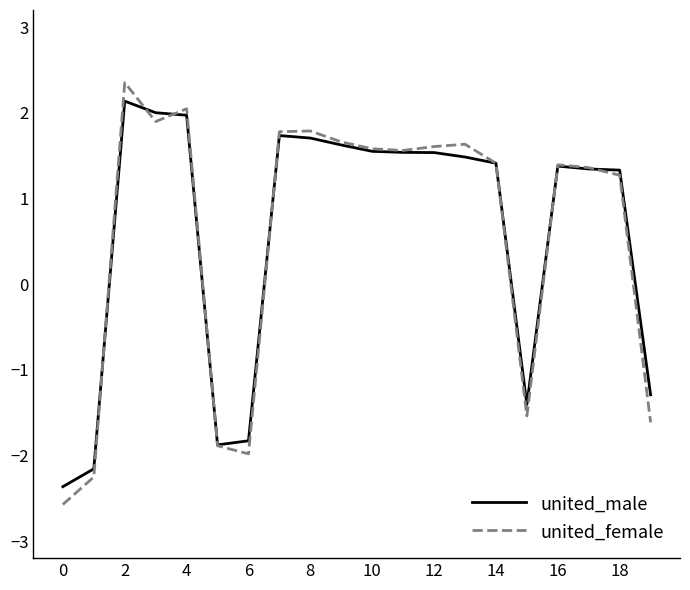

What is the smallest value displayed?

-2.6